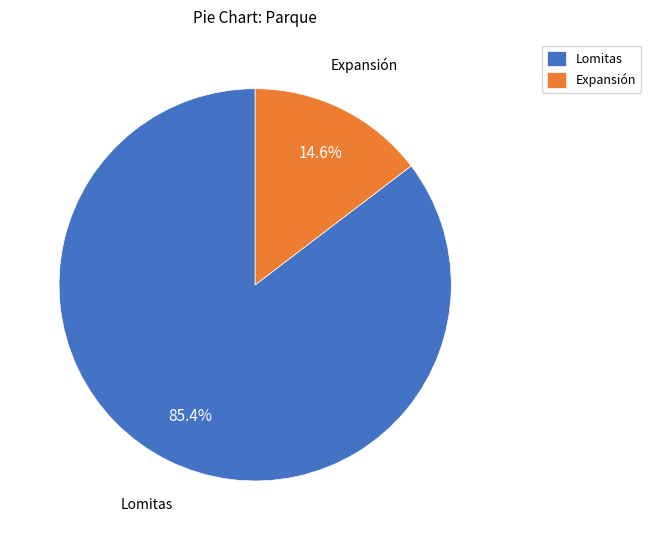

Rank the categories by value from highest to lowest.

Lomitas, Expansión